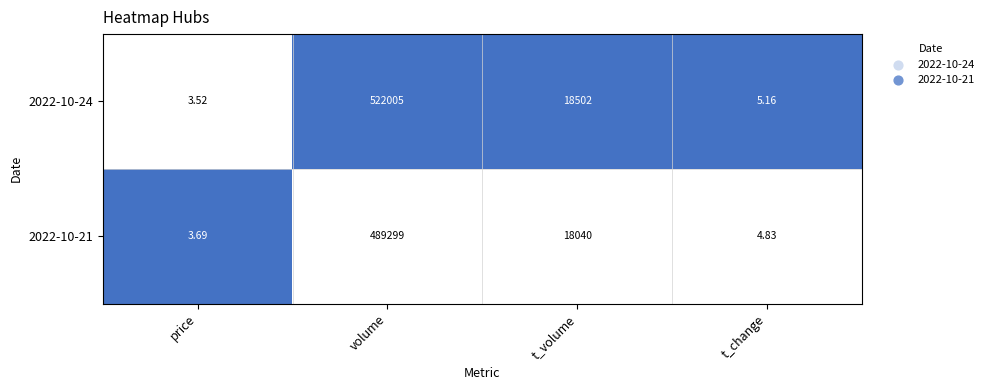

Which label corresponds to the smallest value in the chart?

price